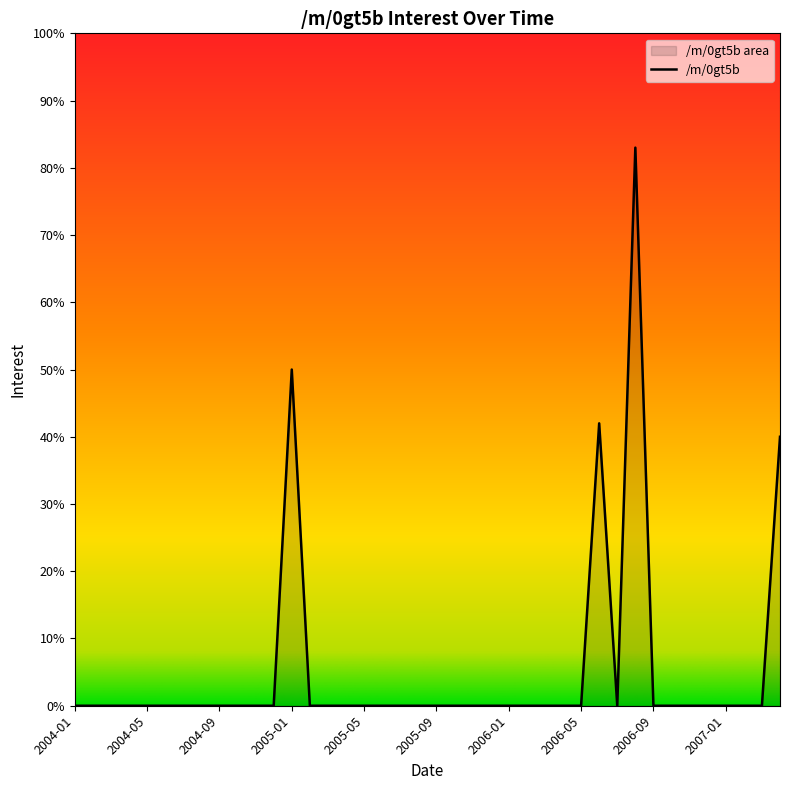

Rank the categories by value from lowest to highest.

2004-01, 2004-02, 2004-03, 2004-04, 2004-05, 2004-06, 2004-07, 2004-08, 2004-09, 2004-10, 2004-11, 2004-12, 2005-02, 2005-03, 2005-04, 2005-05, 2005-06, 2005-07, 2005-08, 2005-09, 2005-10, 2005-11, 2005-12, 2006-01, 2006-02, 2006-03, 2006-04, 2006-05, 2006-07, 2006-09, 2006-10, 2006-11, 2006-12, 2007-01, 2007-02, 2007-03, 2007-04, 2006-06, 2005-01, 2006-08